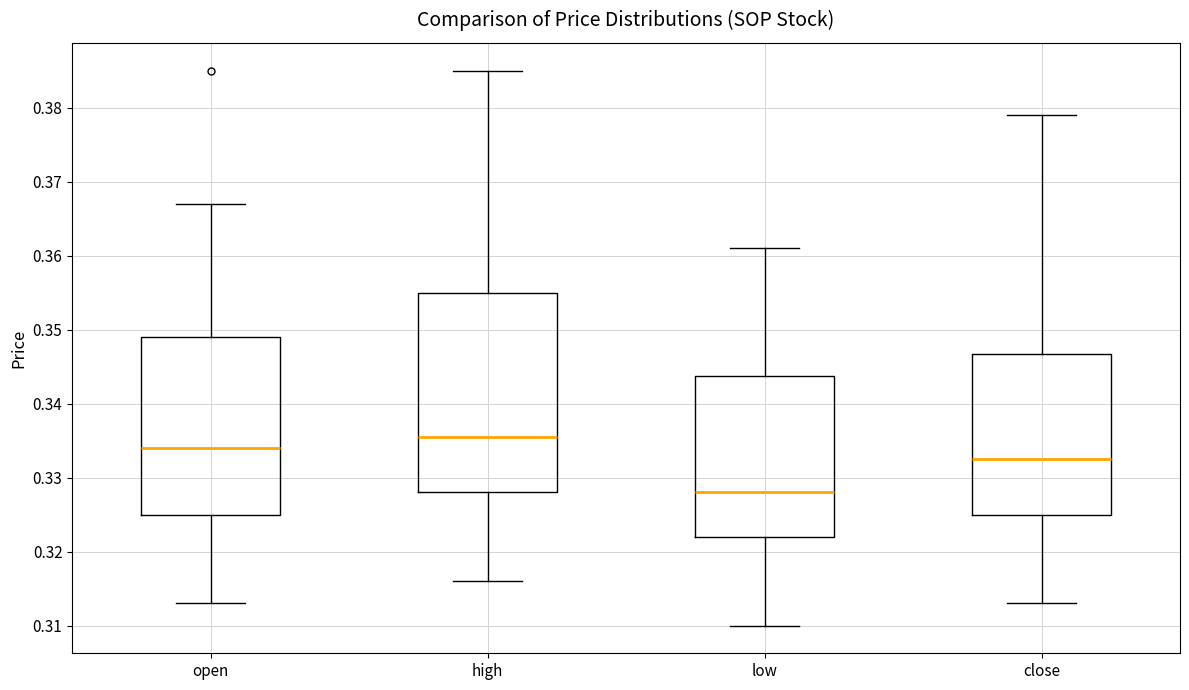

Reading left to right, read every box against the y-axis: the position of its median line, the range the box covers, and the ends of its whiskers. The values are not printed on the chart, so give them approximately, as read against the axis.

open: median 0.334, box 0.325 to 0.349, whiskers 0.313 to 0.367
high: median 0.336, box 0.328 to 0.355, whiskers 0.316 to 0.385
low: median 0.328, box 0.322 to 0.344, whiskers 0.310 to 0.361
close: median 0.333, box 0.325 to 0.347, whiskers 0.313 to 0.379